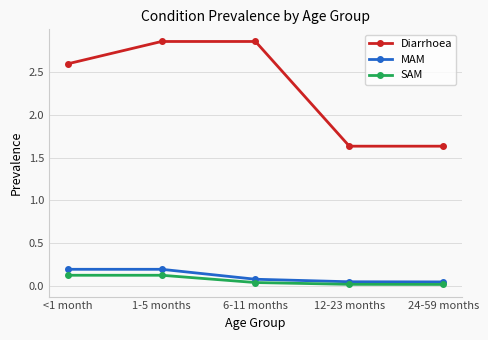

How many data points in Diarrhoea are less than 2?

2